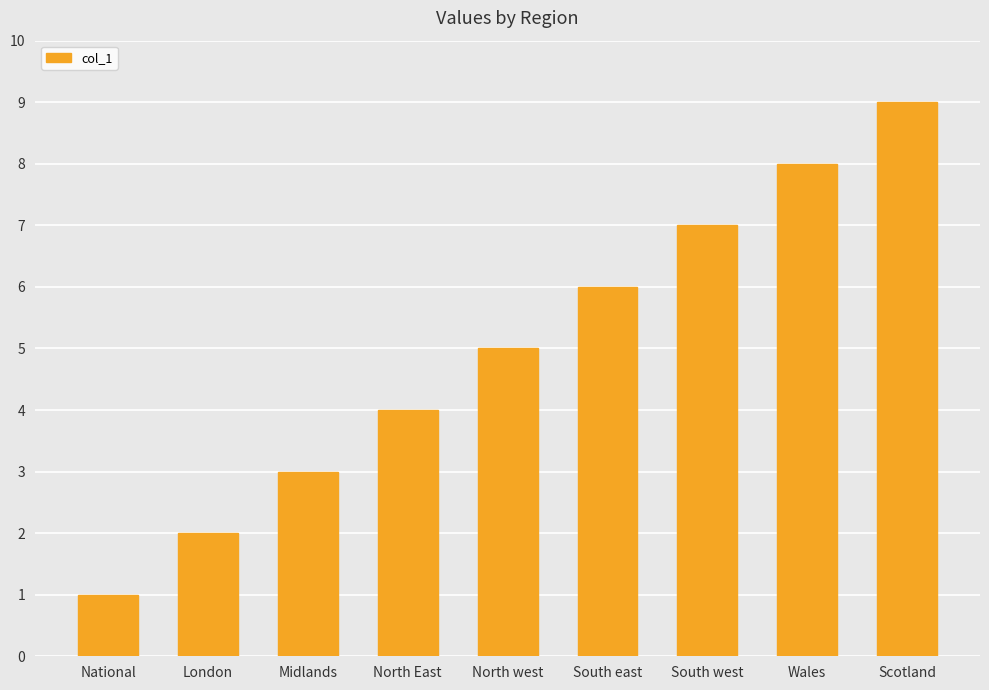

True or false: the data shows 6 at North East.

False